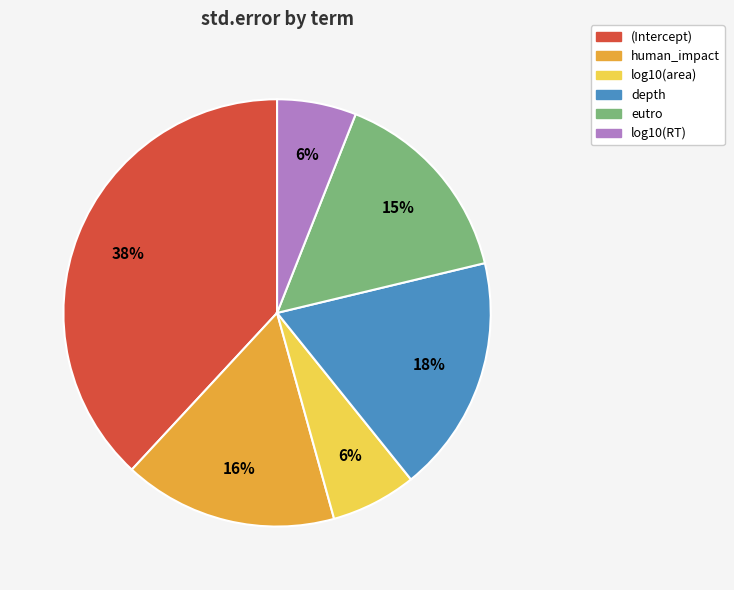

True or false: human_impact accounts for 30% of the total.

False